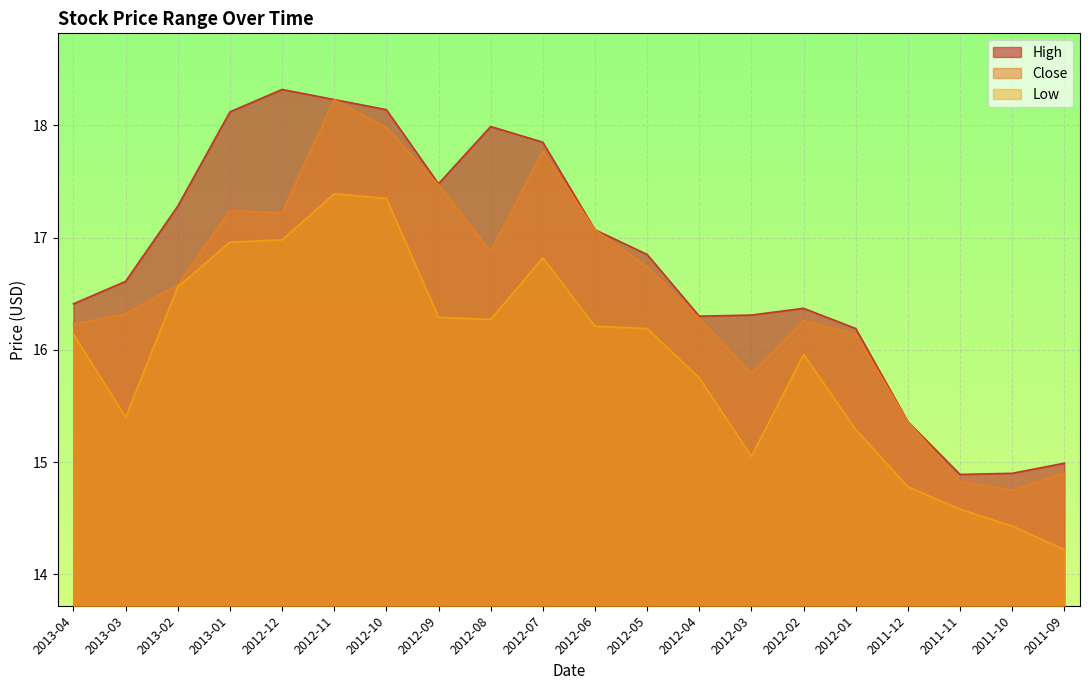

Between 2012-12 and 2011-09, which series saw the biggest shift?

High